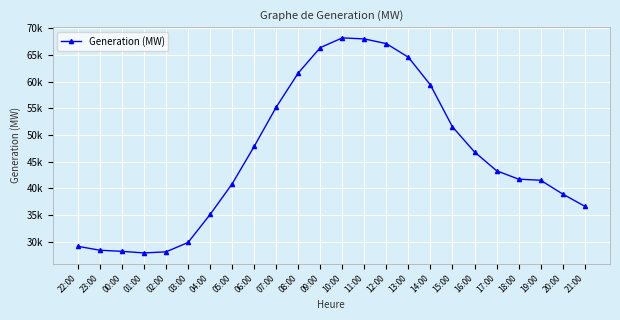

Is this an area chart (filled region under the line)?

No